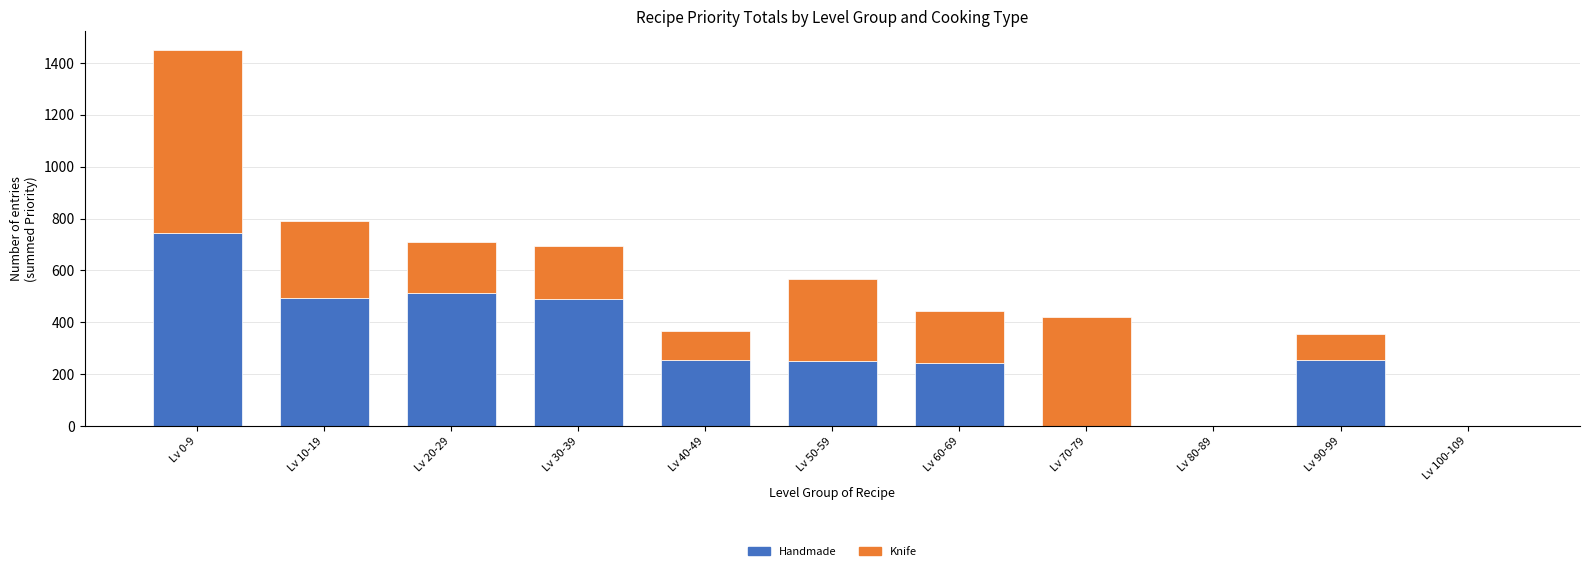

At which category is the sum across all series the highest?

Lv 0-9